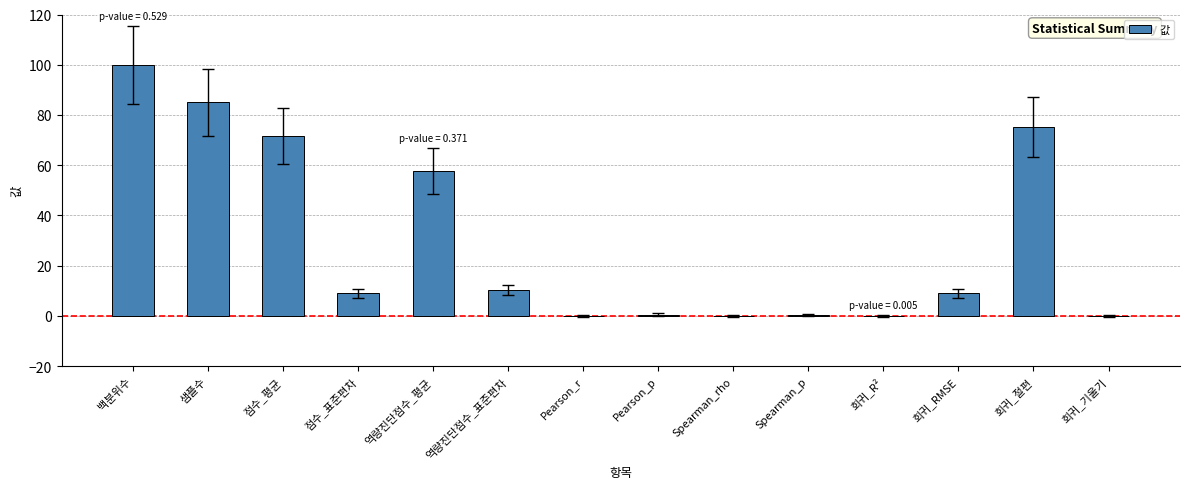

What is the change in value from 회귀_RMSE to 회귀_절편?

+66.2